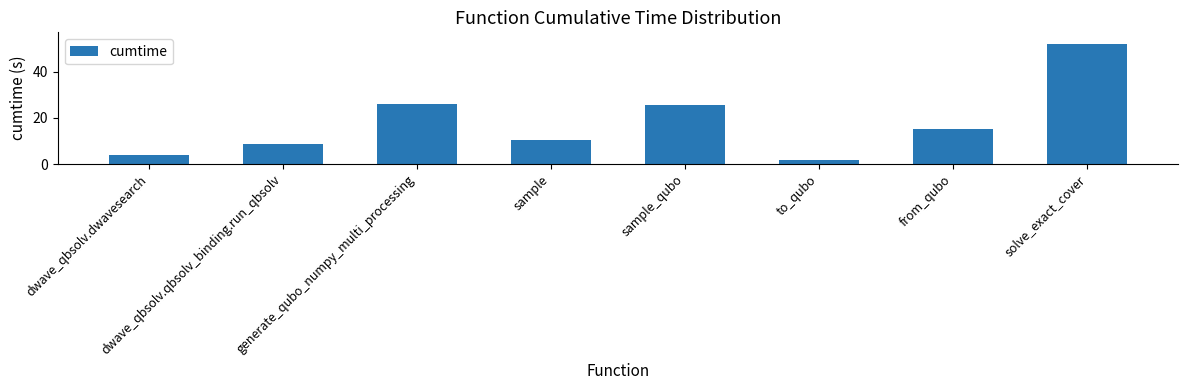

What is the average value?

18.0